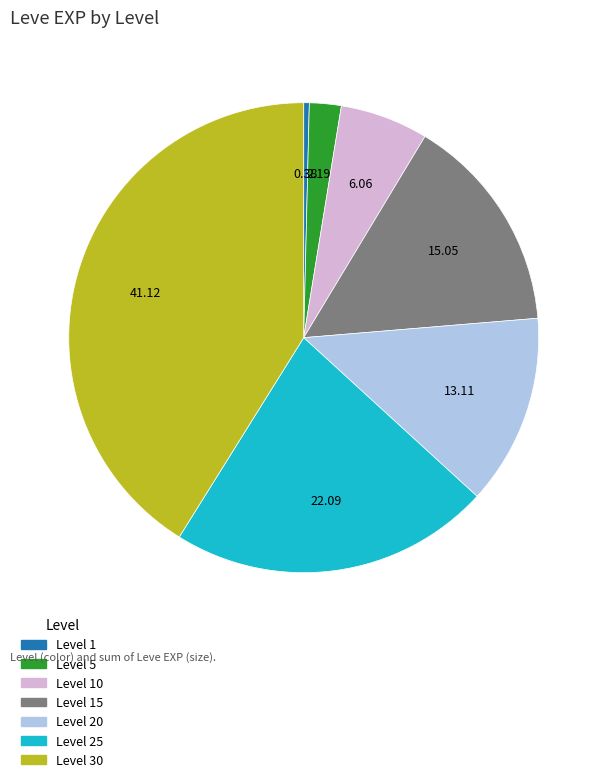

Is there any slice that represents more than half of the pie?

No